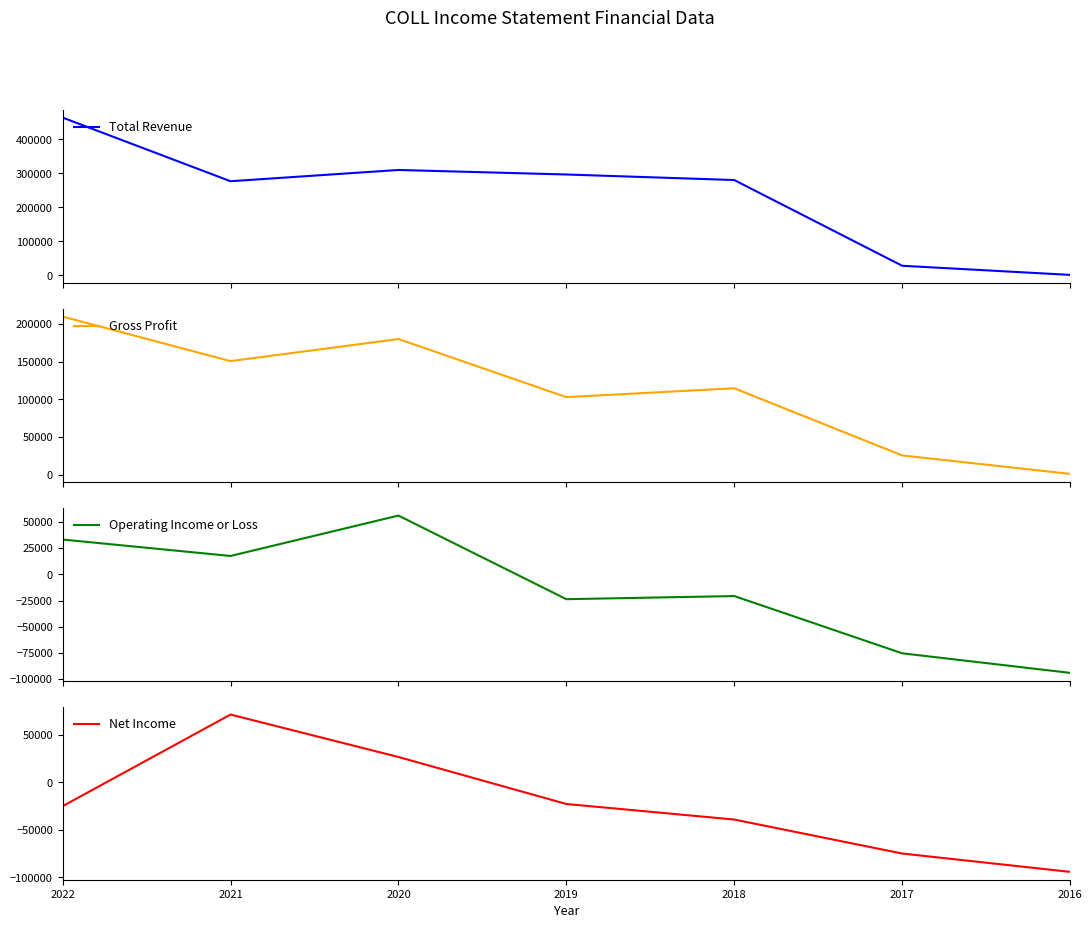

At how many categories does at least one series exceed 278380?

4